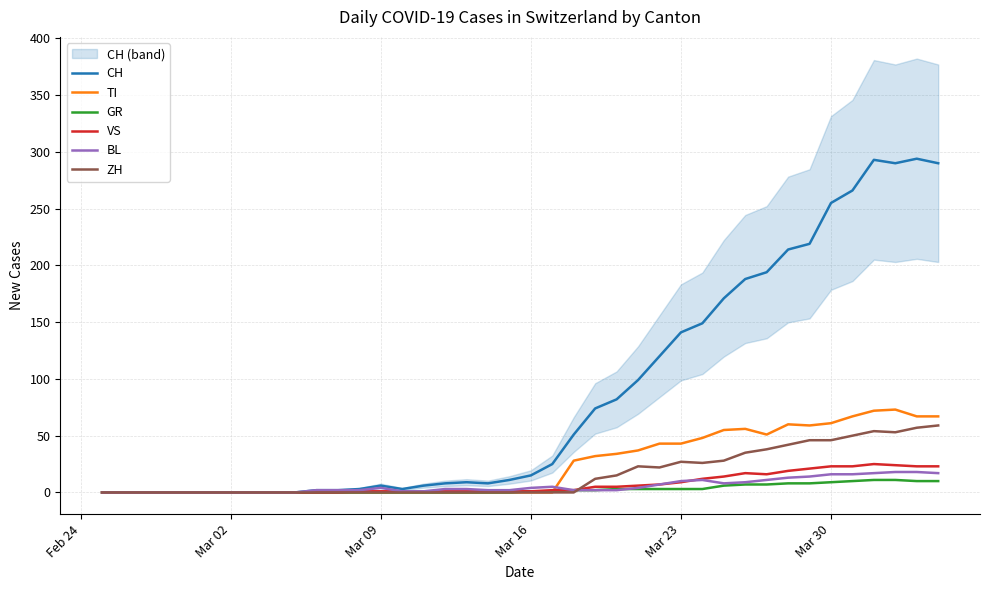

What is the average value of the VS series?

7